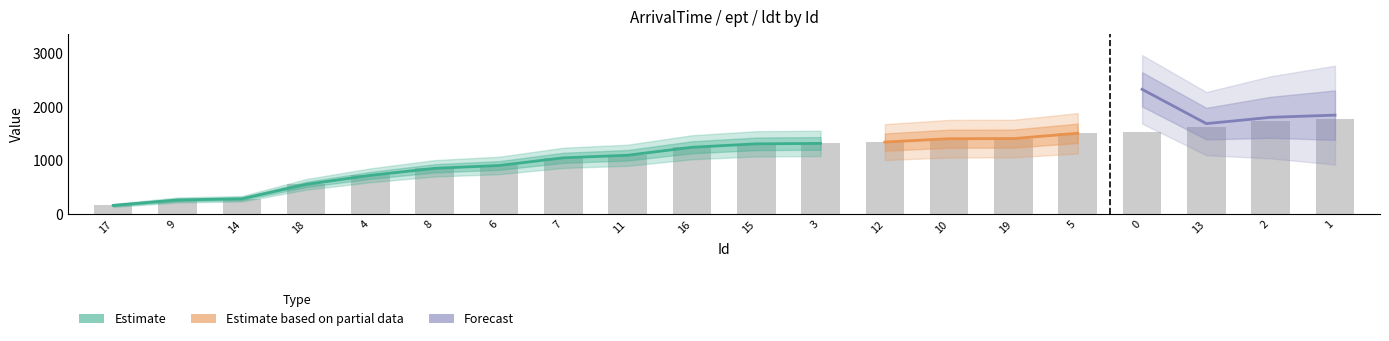

What is the label of the 9th bar from the left?

11